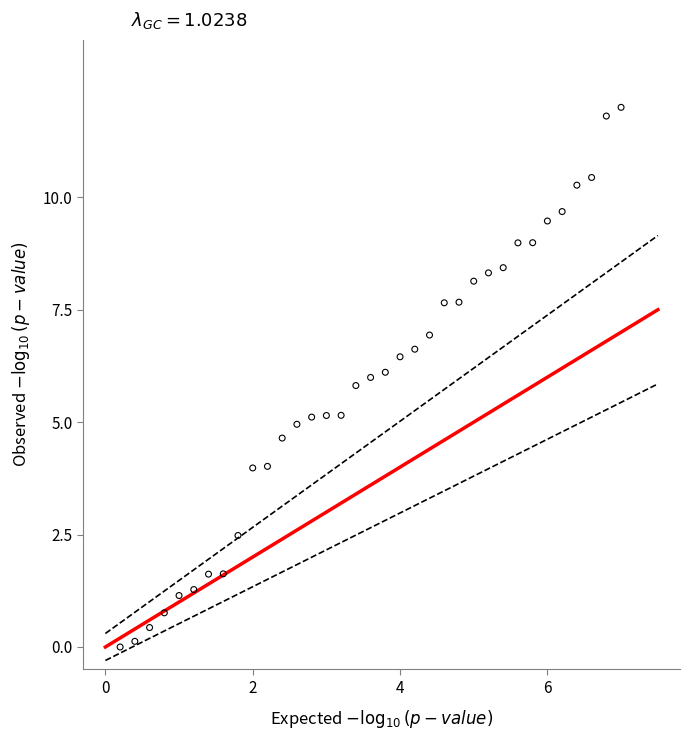

What is the range of Y values (max minus min)?

12.0